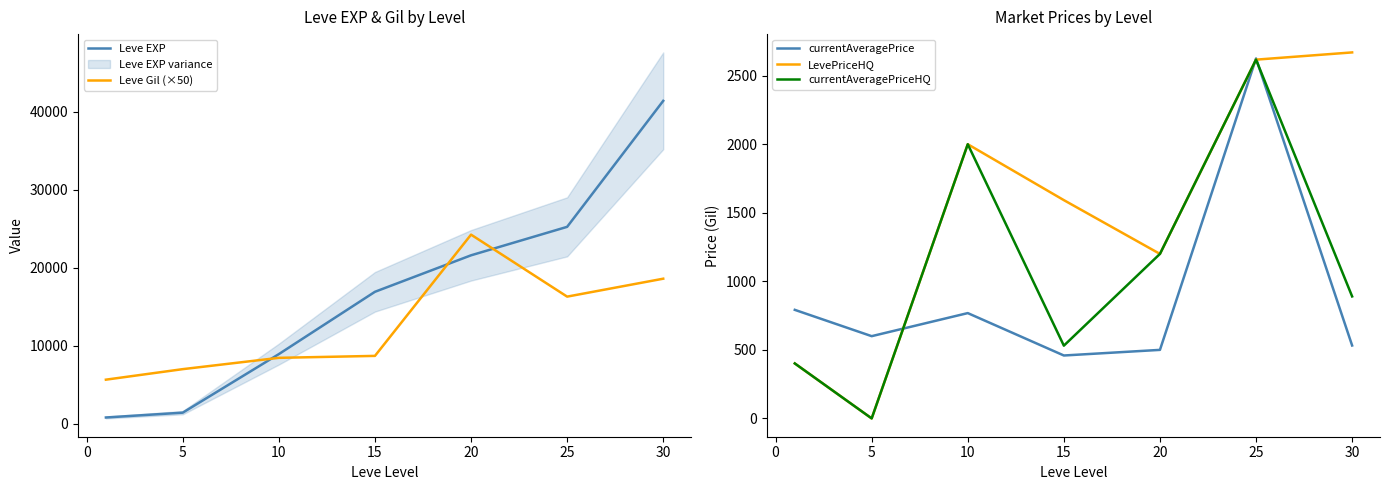

The value of currentAveragePrice at 25 is 1236.4. True or false?

False